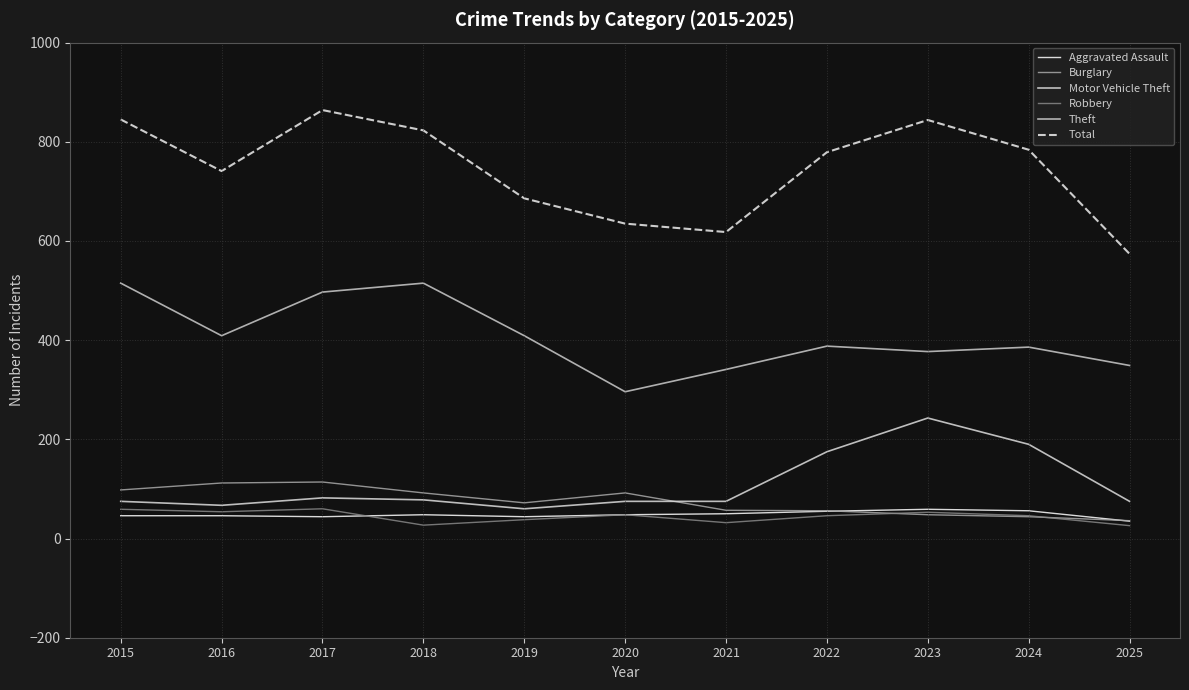

True or false: Burglary has more than 0 points higher than both neighbors.

True